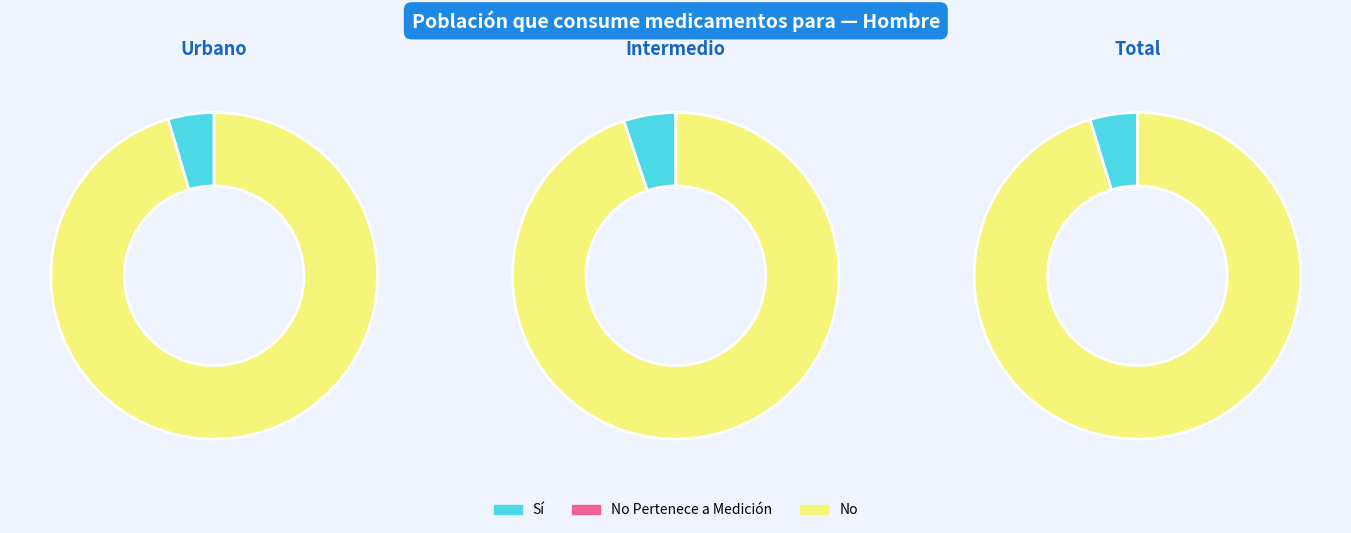

Which series has the largest range (max minus min)?

No